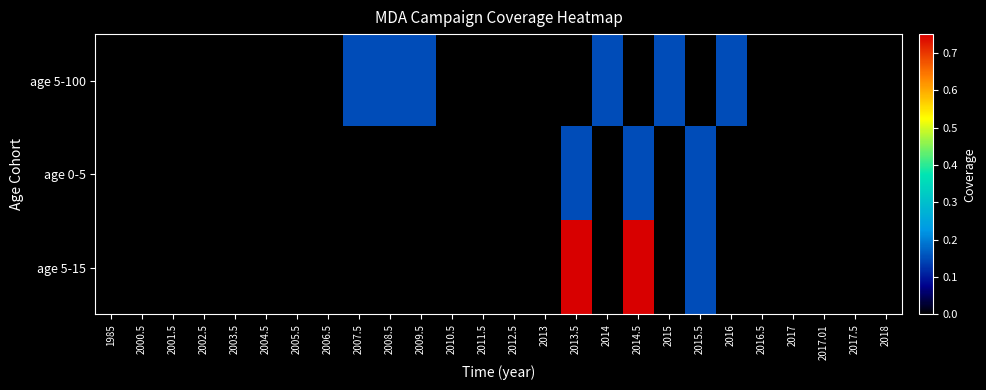

Which has a higher value, 1985 or 2003.5?

1985